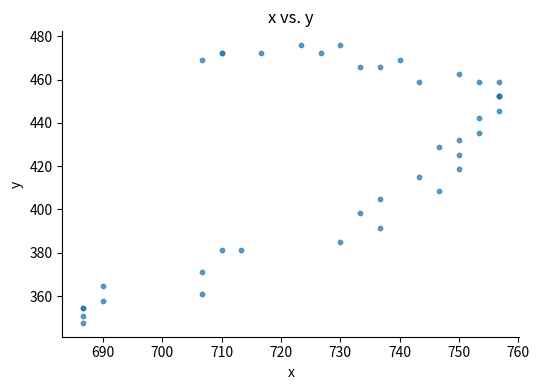

What Y value in the scatter plot is closest to 411?

408.4